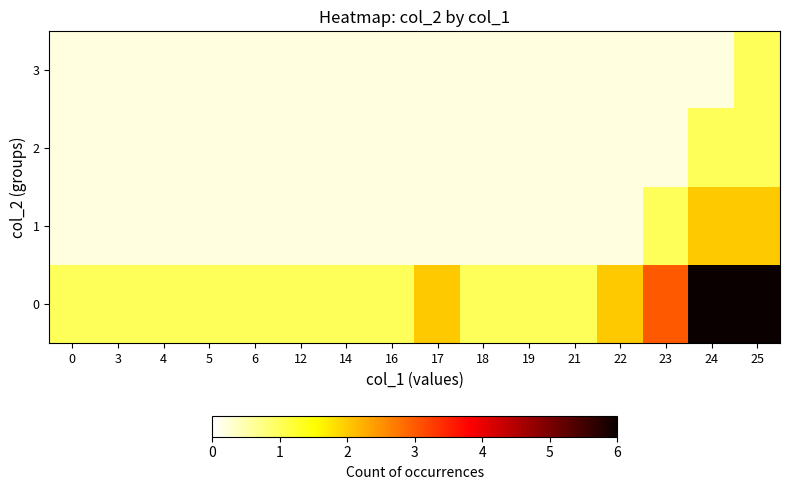

At which category is the sum across all series the highest?

25